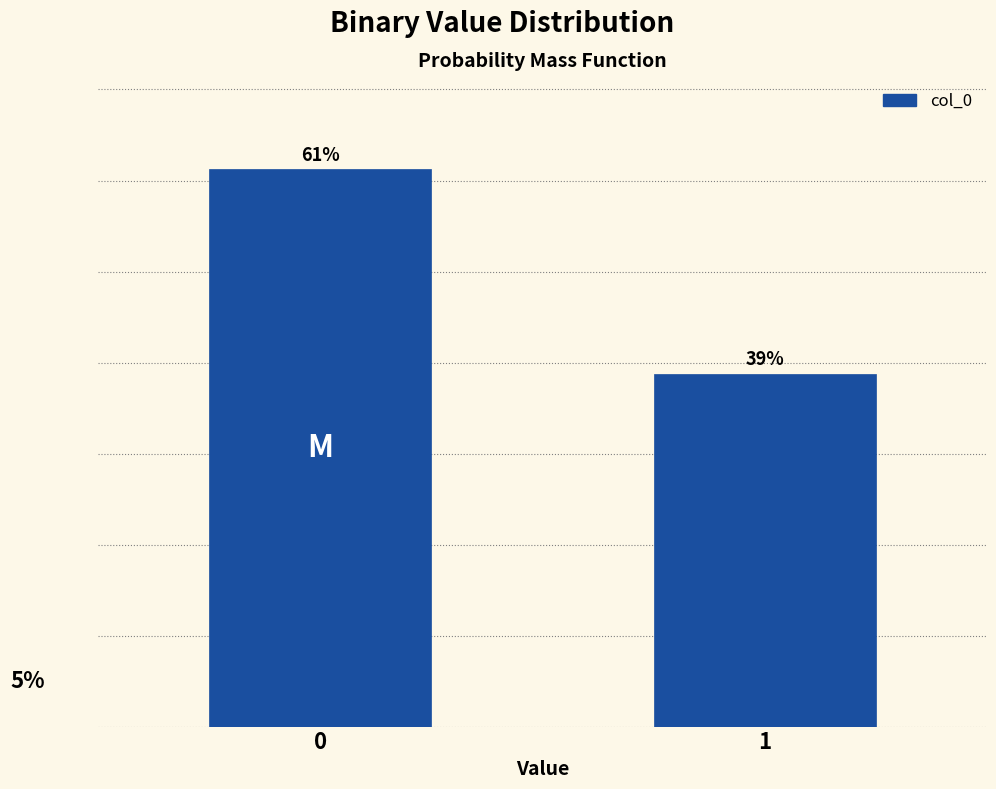

Rank the categories by value from highest to lowest.

0, 1